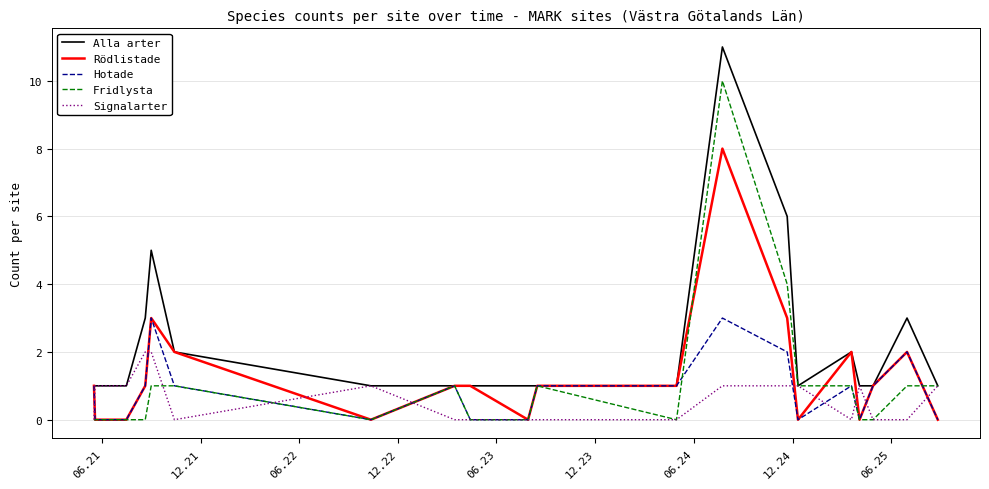

Which series has the largest total across all categories?

Alla arter